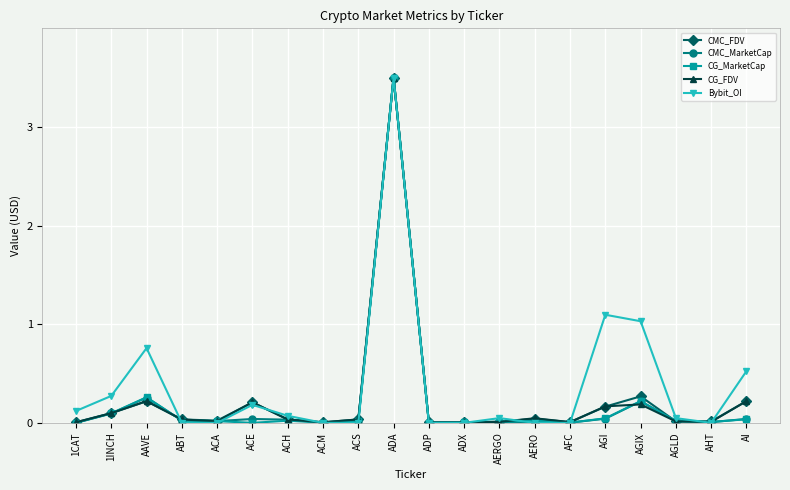

What is the label of the 9th point from the left?

ACS